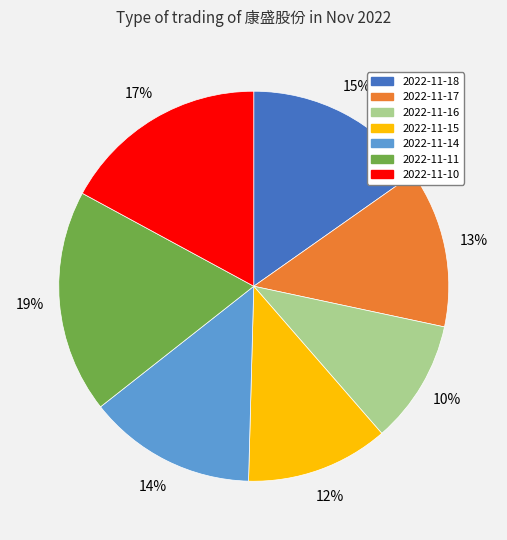

Between 2022-11-18 and 2022-11-15, which is larger?

2022-11-18